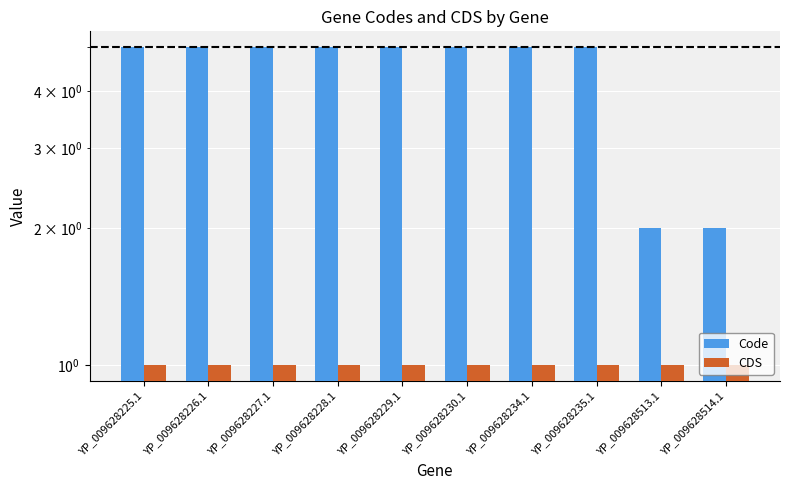

At which label does CDS reach its peak?

YP_009628225.1